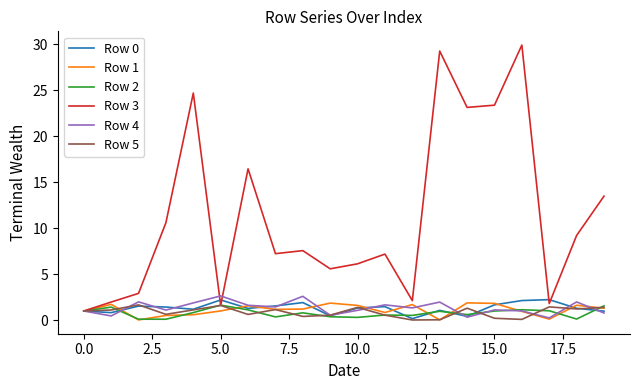

Which series has the largest total across all categories?

Row 3